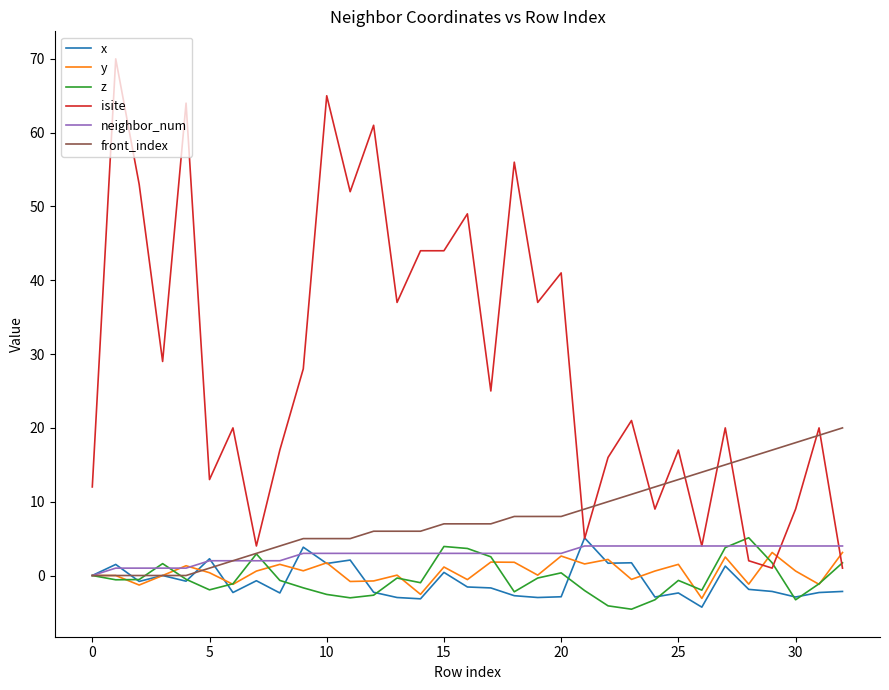

What is the smallest value displayed?

-4.6